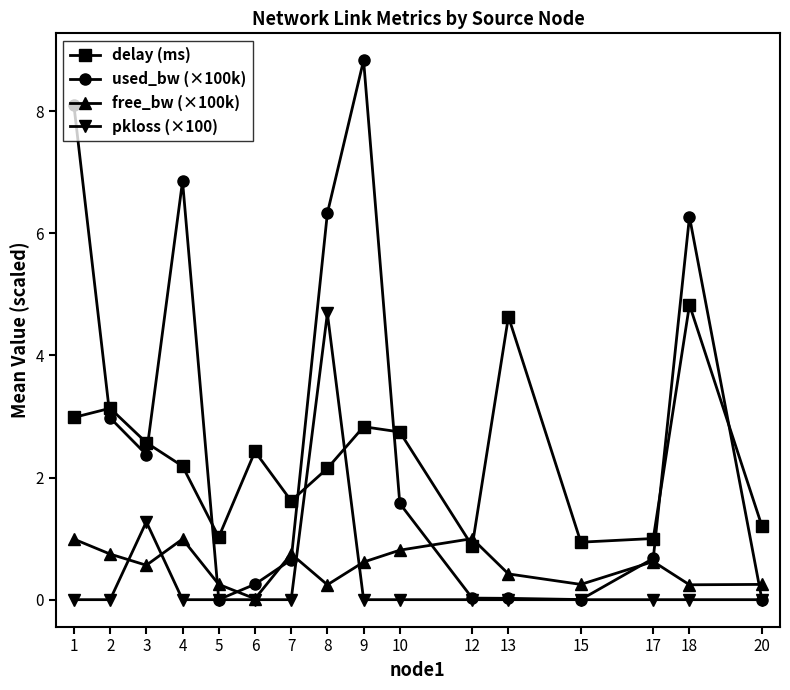

Is the value of used_bw (×100k) at 17 greater than the value of pkloss (×100) at 3?

No